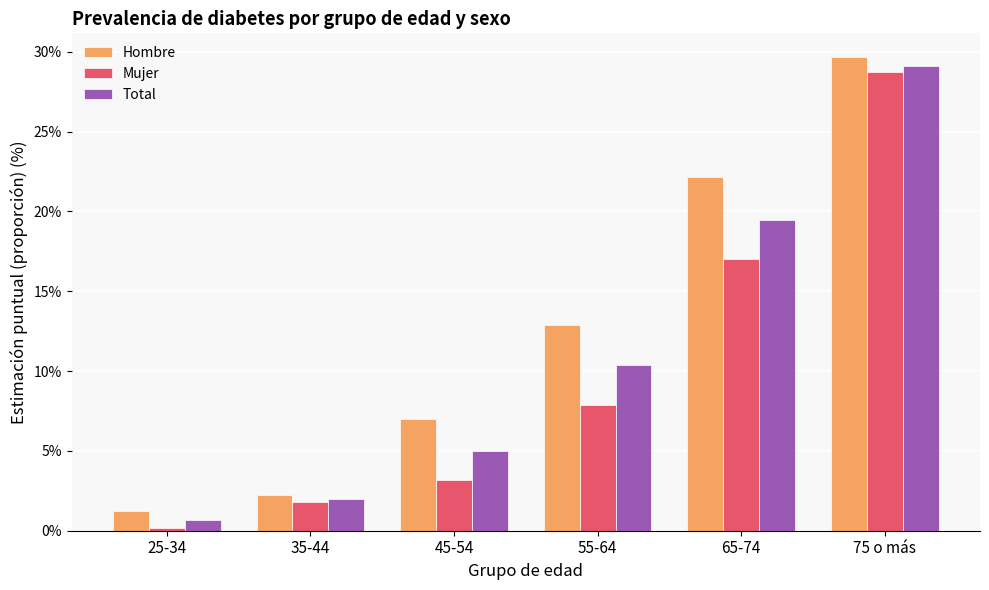

At which category is the sum across all series the highest?

75 o más